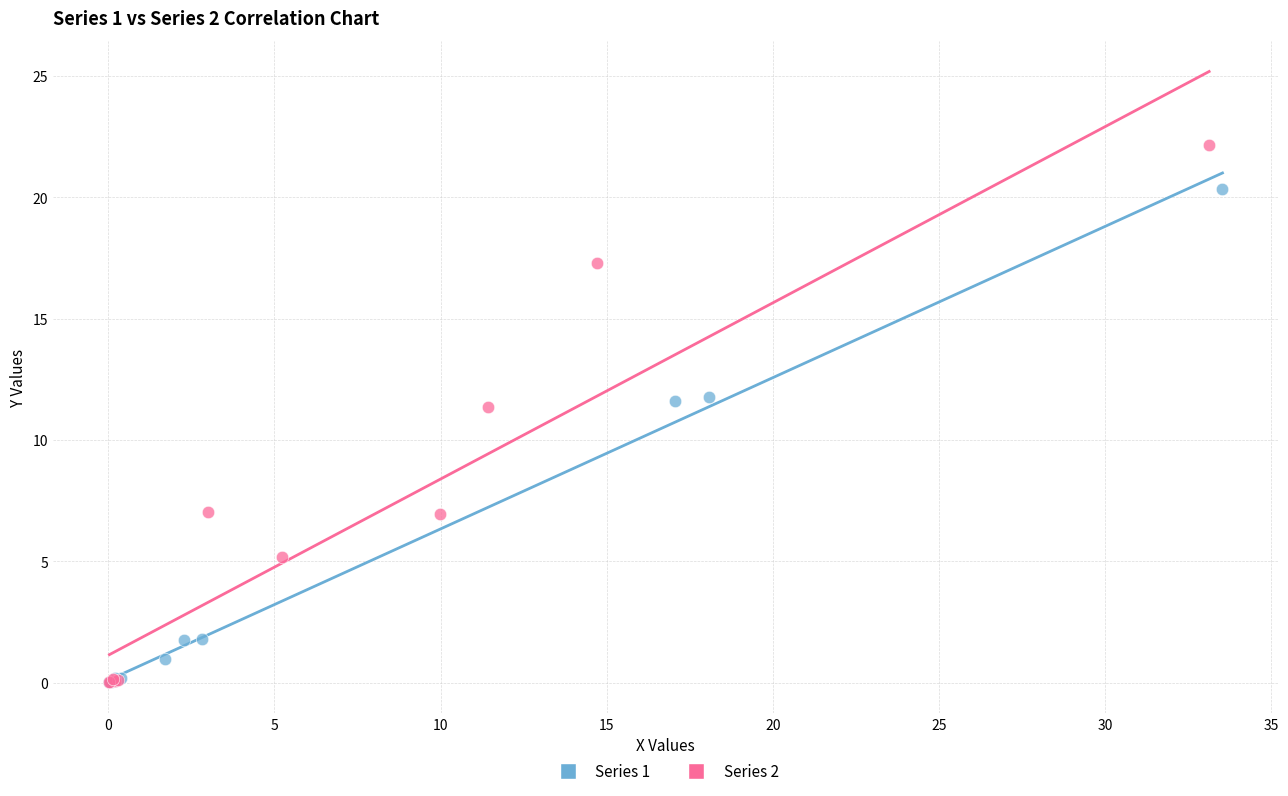

Which series contains the highest Y value?

Series 2